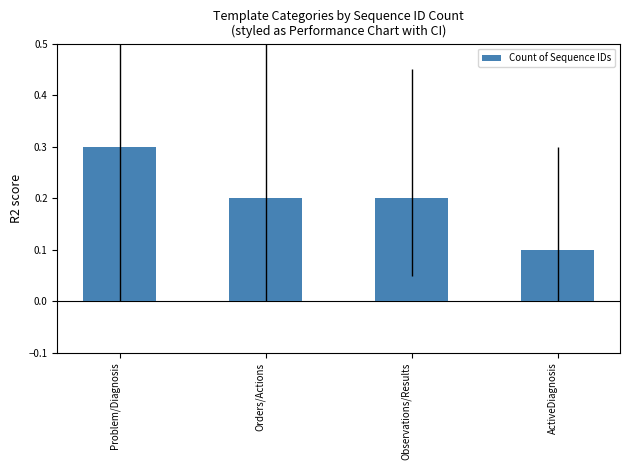

What is the label of the 4th bar from the left?

ActiveDiagnosis